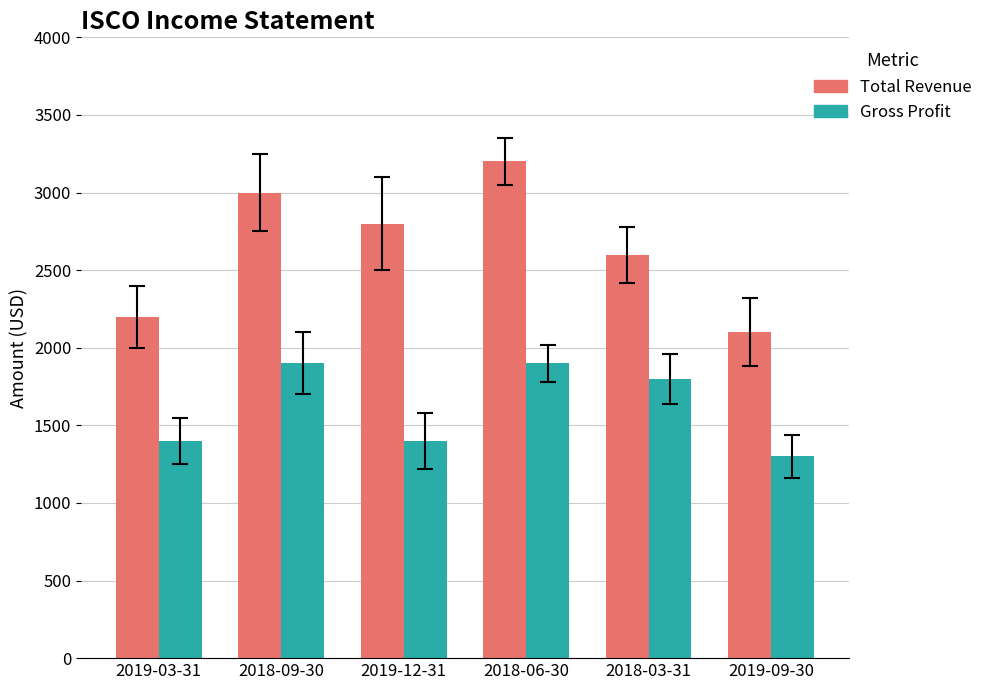

What position from the left is 2019-03-31?

1